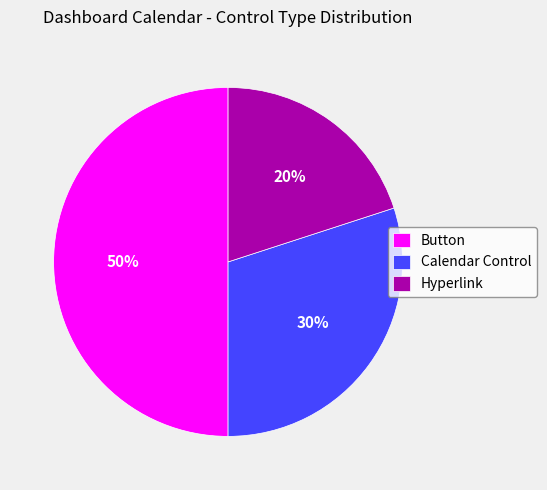

To the nearest percent, what is the difference between the largest and smallest slice percentages?

30%